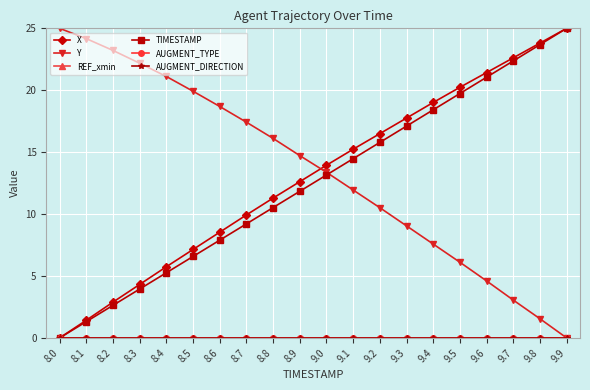

Which series has the widest spread of values?

X